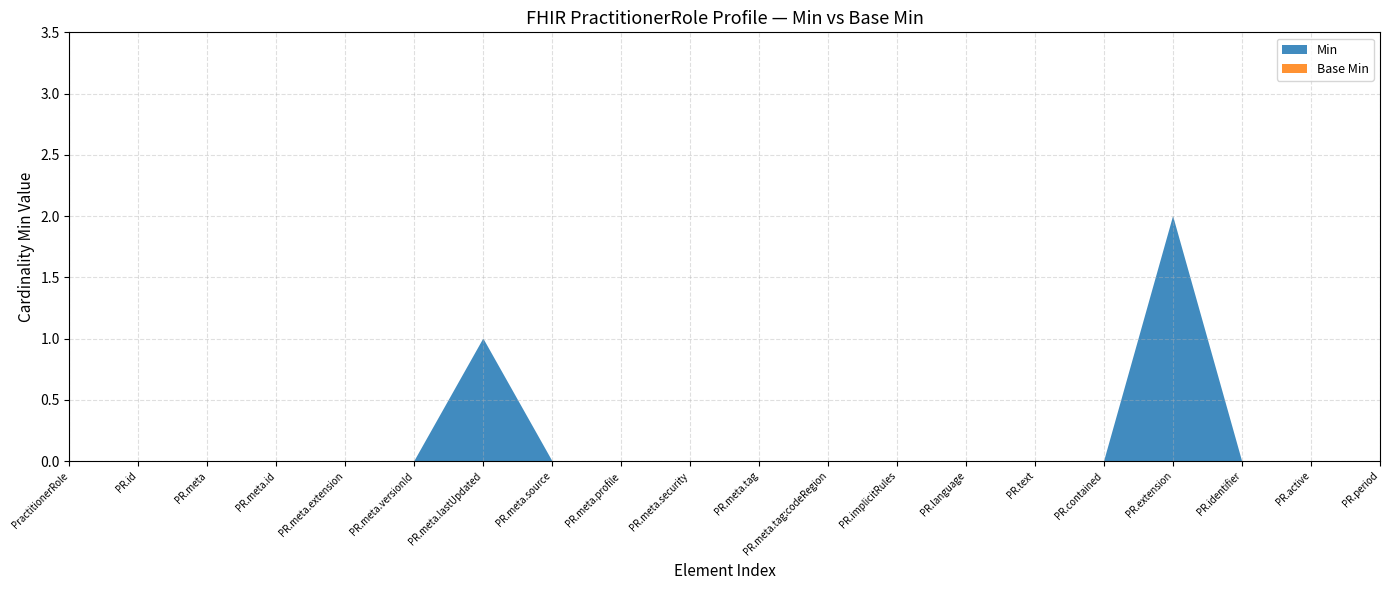

Reading left to right, list all the values displayed in this chart.

Min: 0	0	0	0	0	0	1	0	0	0	0	0	0	0	0	0	2	0	0	0
Base Min: 0	0	0	0	0	0	0	0	0	0	0	0	0	0	0	0	0	0	0	0